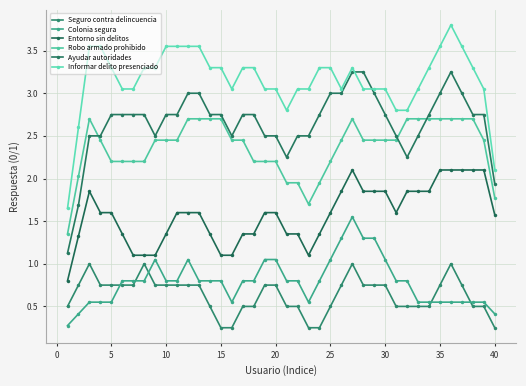

True or false: Informar delito presenciado and Seguro contra delincuencia intersect in this chart.

False